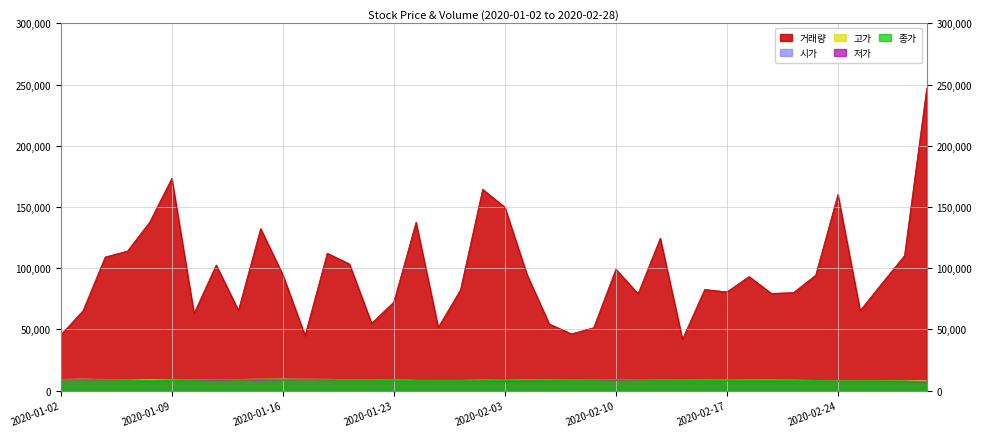

Which has a higher value, 2020-02-28 or 2020-01-29?

2020-02-28